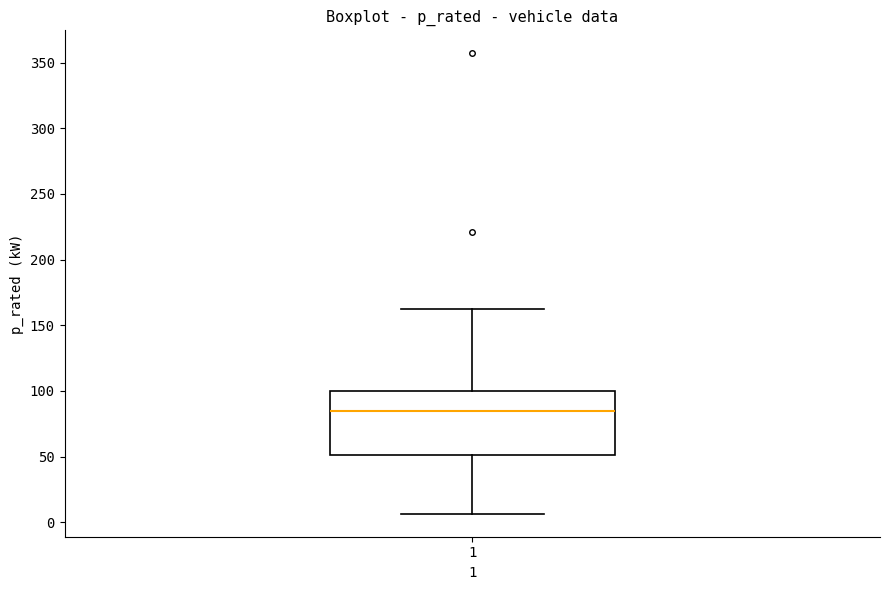

Read this box plot against the y-axis: the position of the median line, the range covered by the box, and the ends of both whiskers. The values are not printed on the chart, so give them approximately, as read against the axis.

median 85, box 50 to 100, whiskers 5 to 160